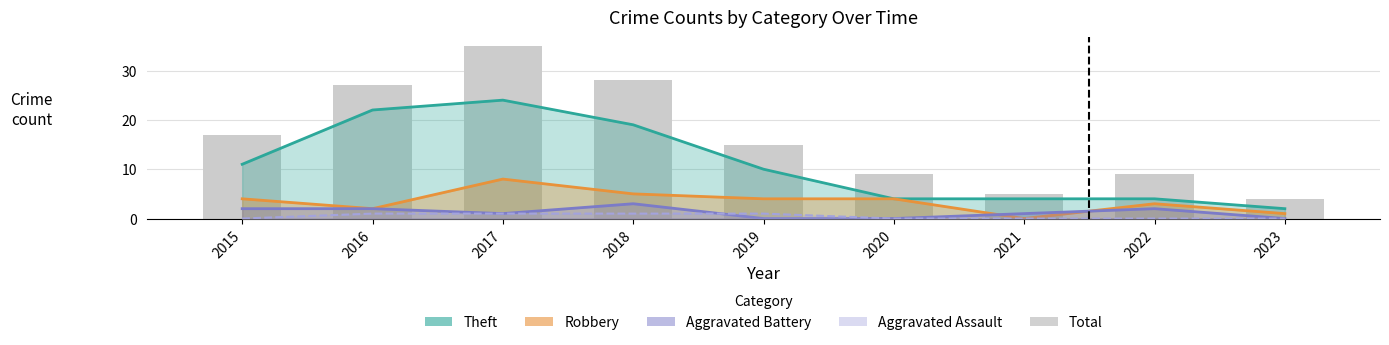

Does the chart contain stacked bars?

No